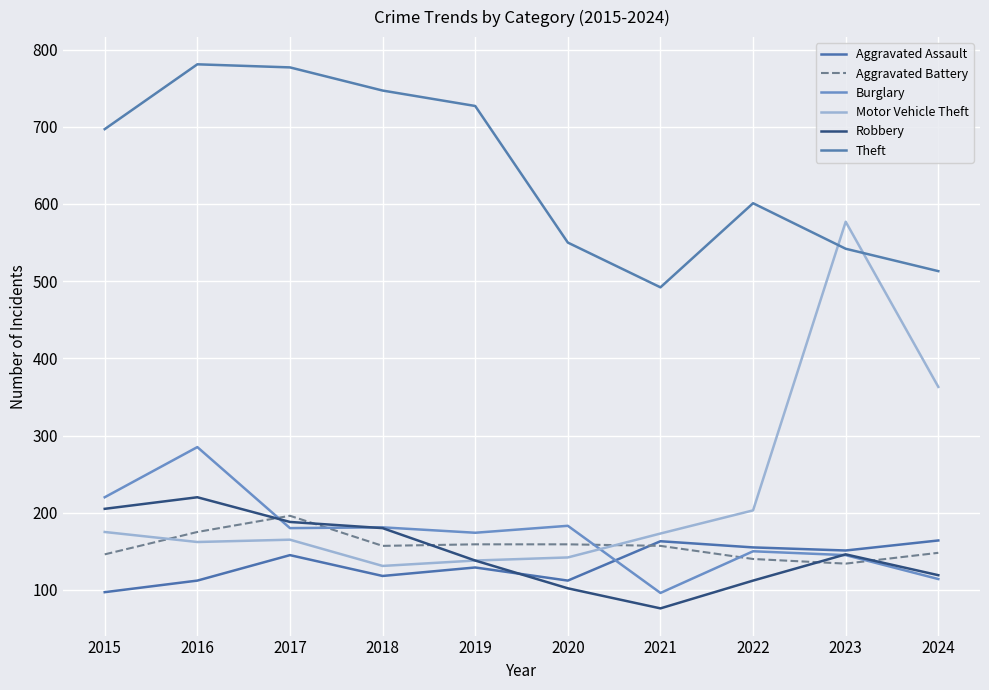

Which category has the lowest value across all series?

2021